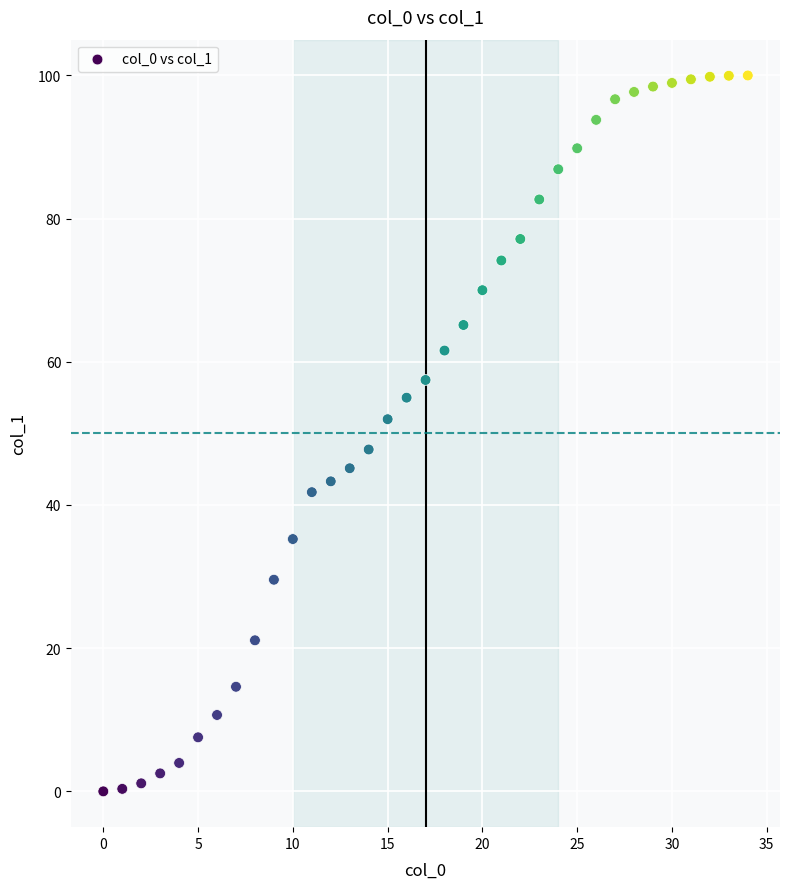

What Y value in the scatter plot is closest to 49?

47.8